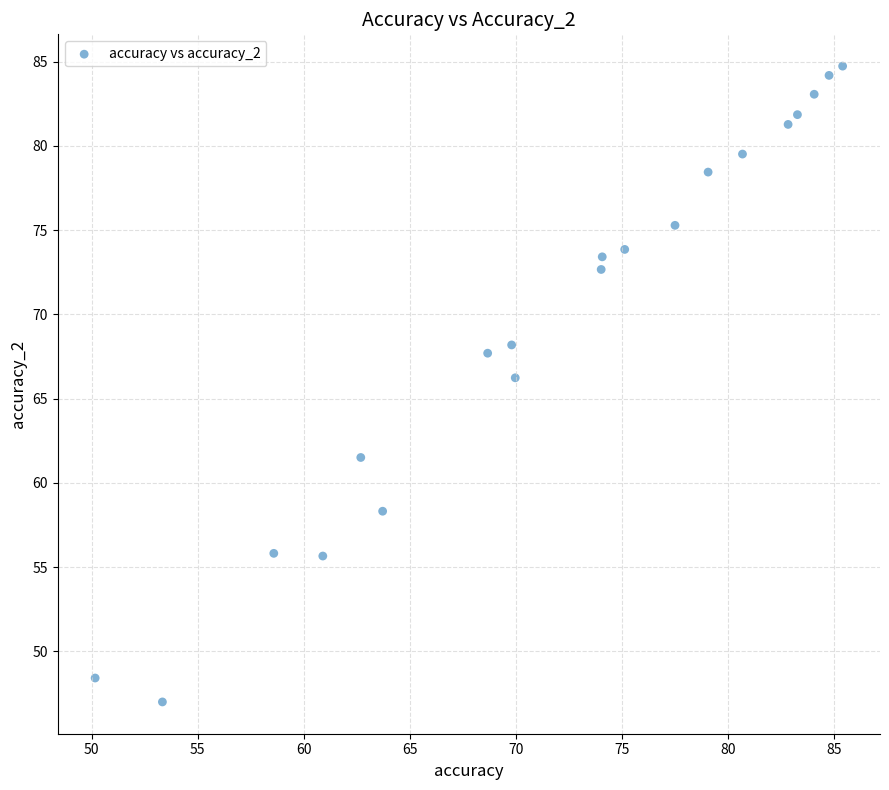

What Y value in the scatter plot is closest to 65?

66.2